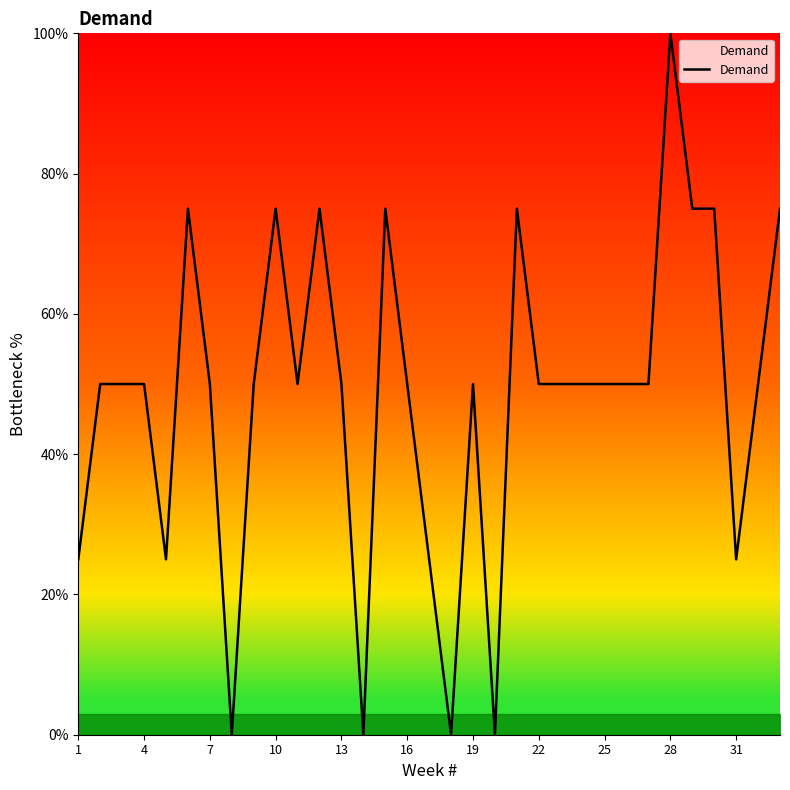

True or false: the data has more than 1 interior local peaks.

True